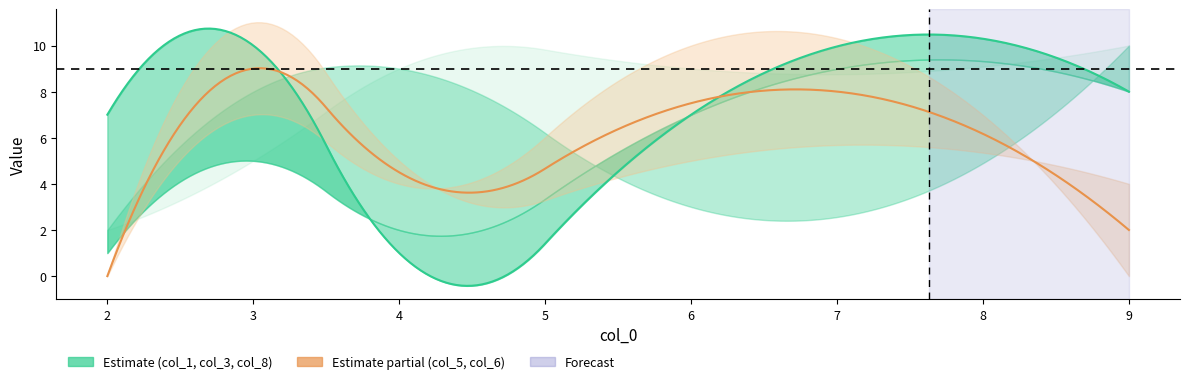

How many interior local peaks does the col_1 series have?

1